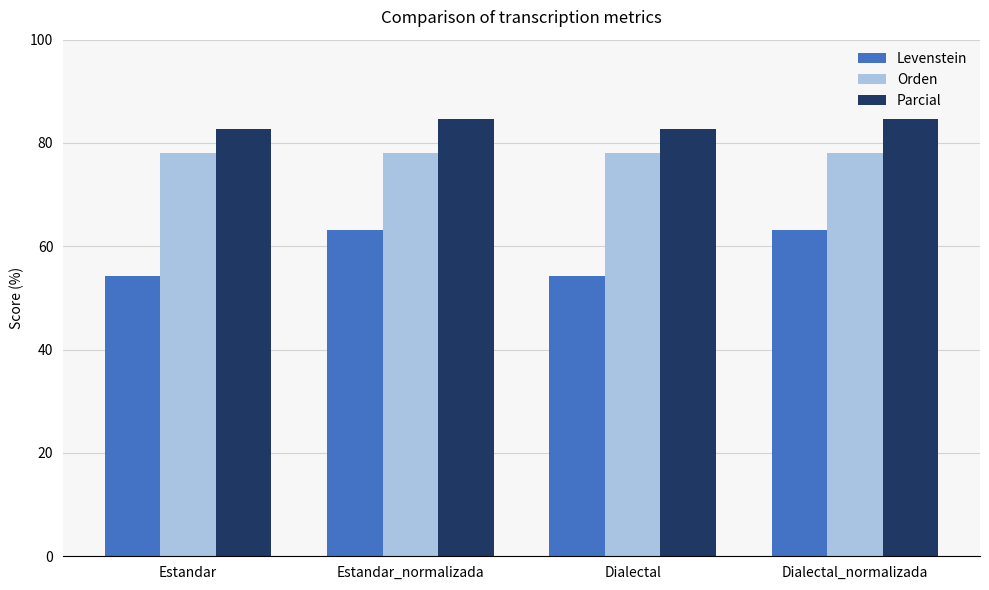

List the series in order of their peak value, lowest first.

Levenstein, Orden, Parcial